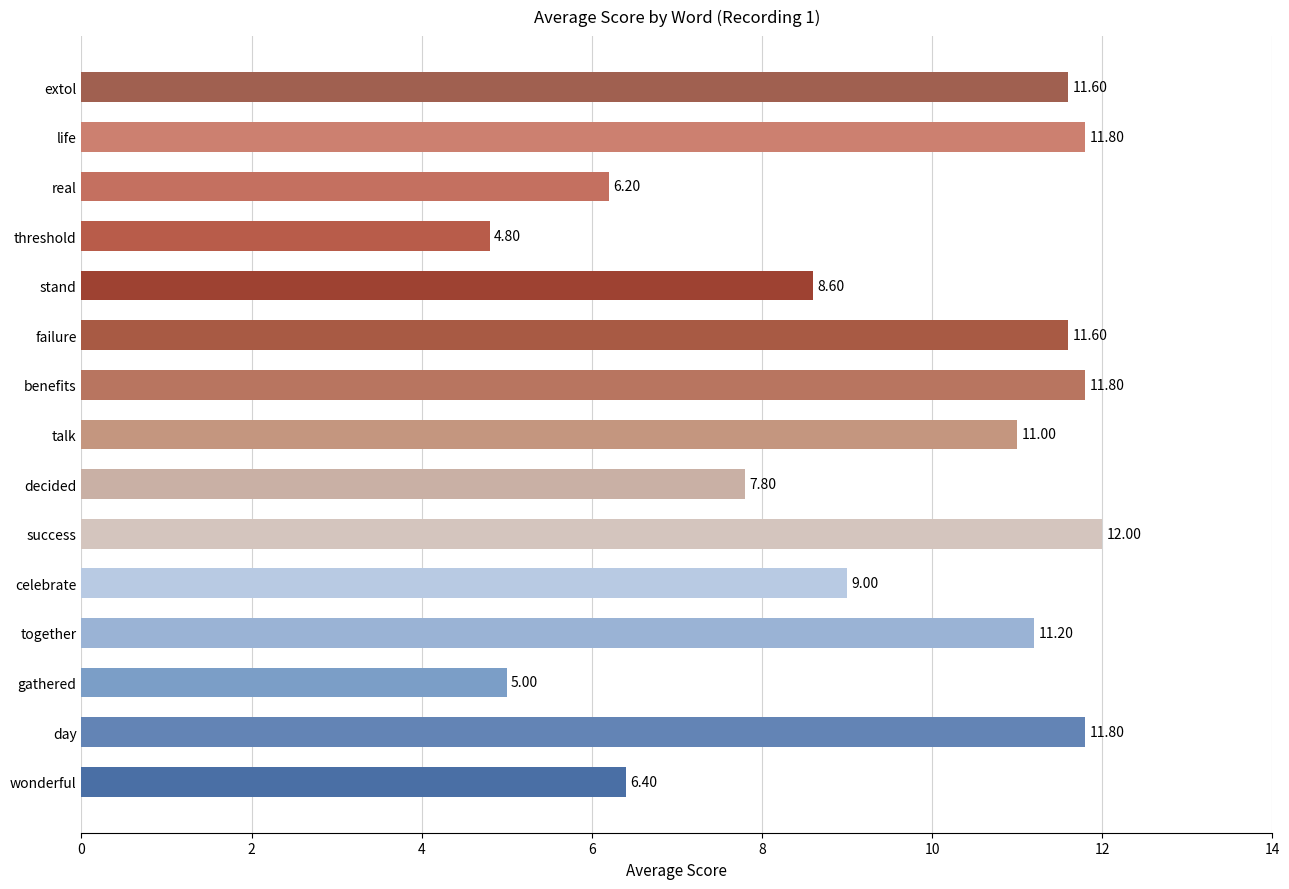

What is the difference between the maximum and minimum values?

7.2